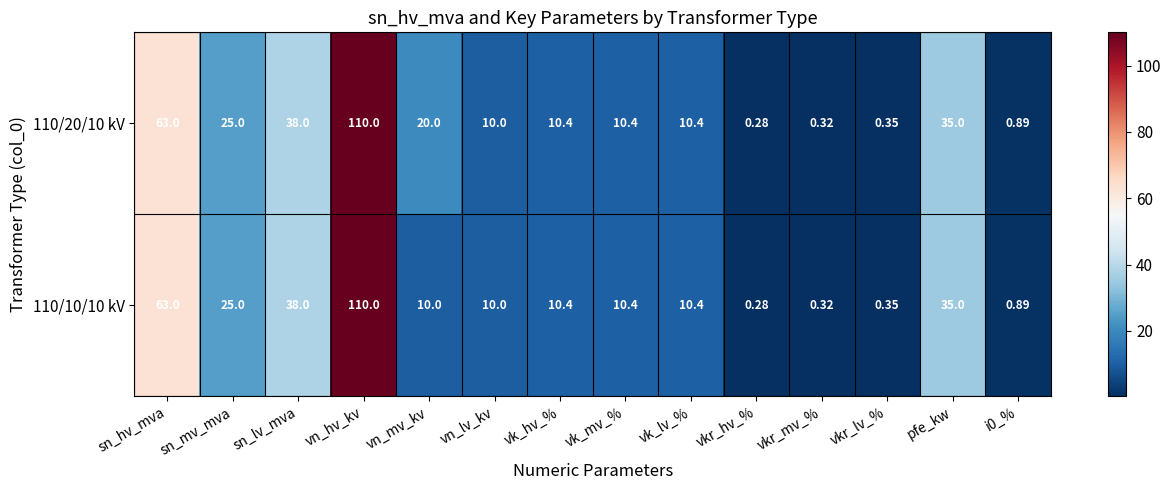

At which label does 110/20/10 kV reach its minimum?

vkr_hv_%